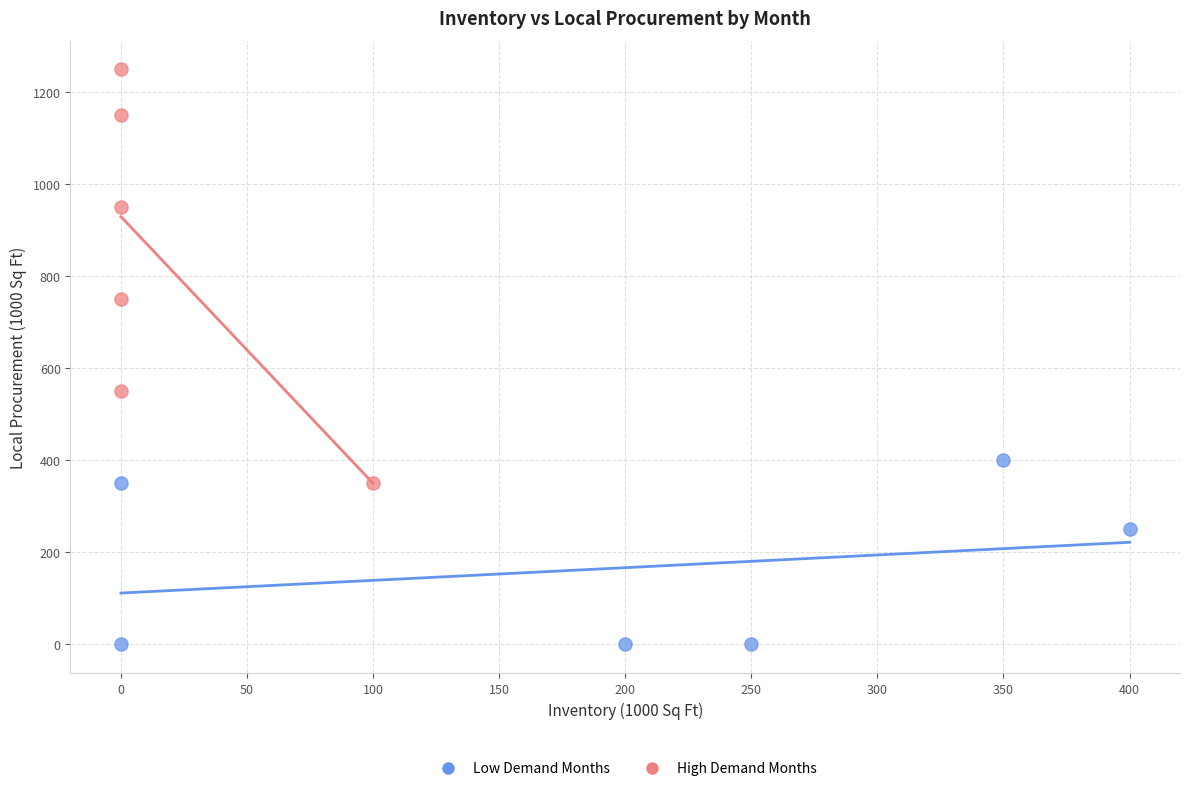

Which series contains the highest Y value?

High Demand Months